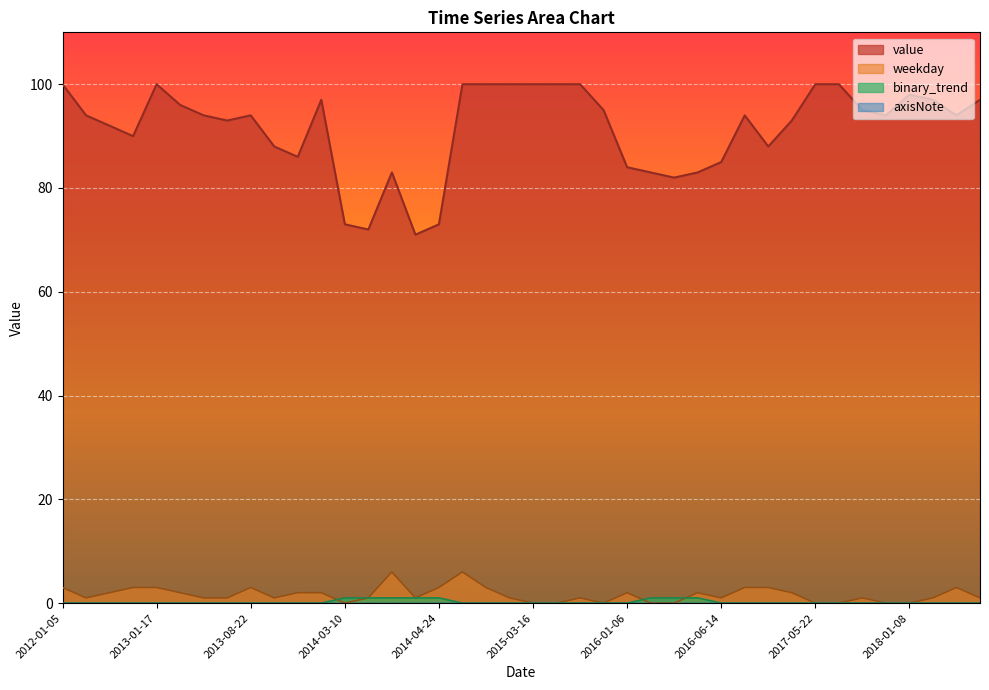

How many categories are shown in the chart?

40